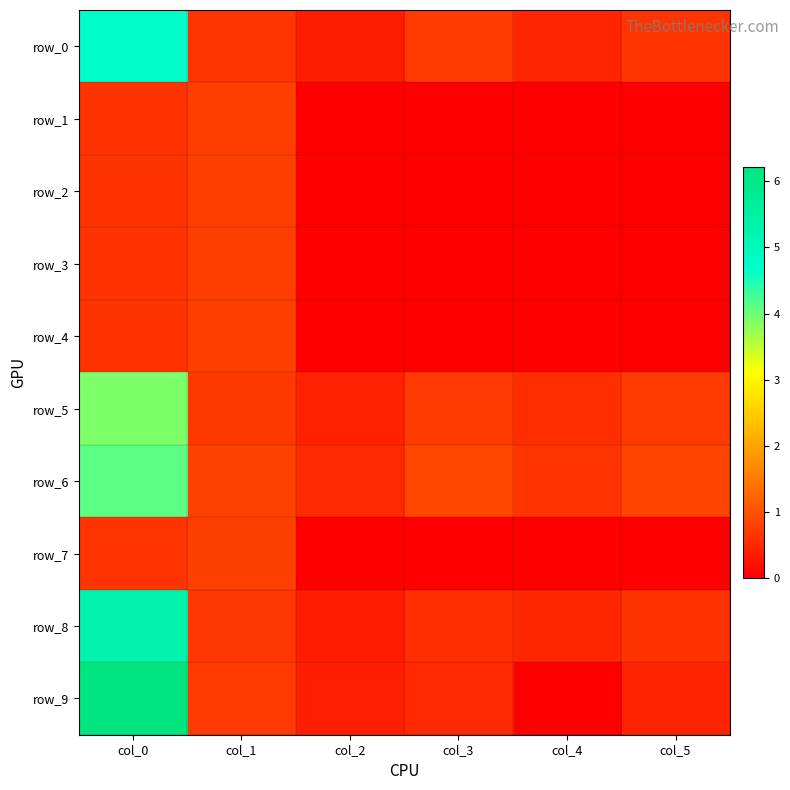

How many row_1 values are between 0 and 1?

6